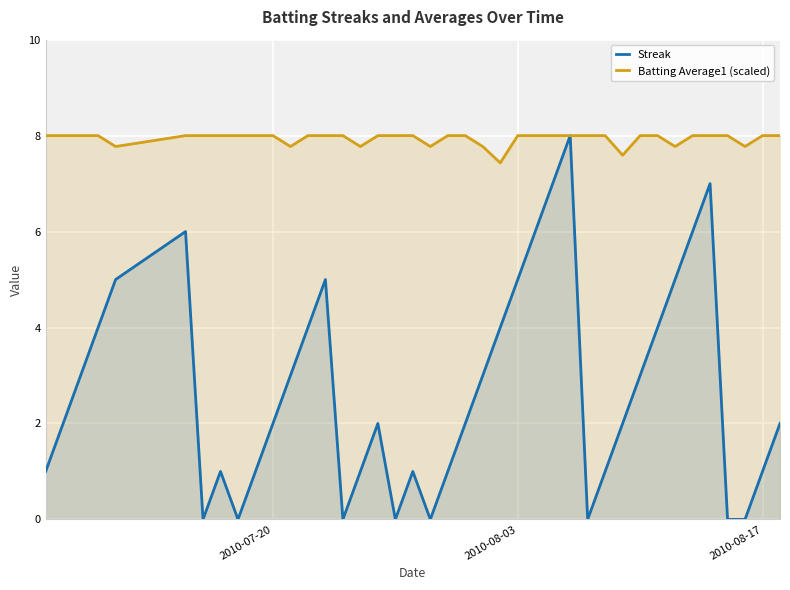

True or false: Streak and Batting Average1 (scaled) intersect in this chart.

False